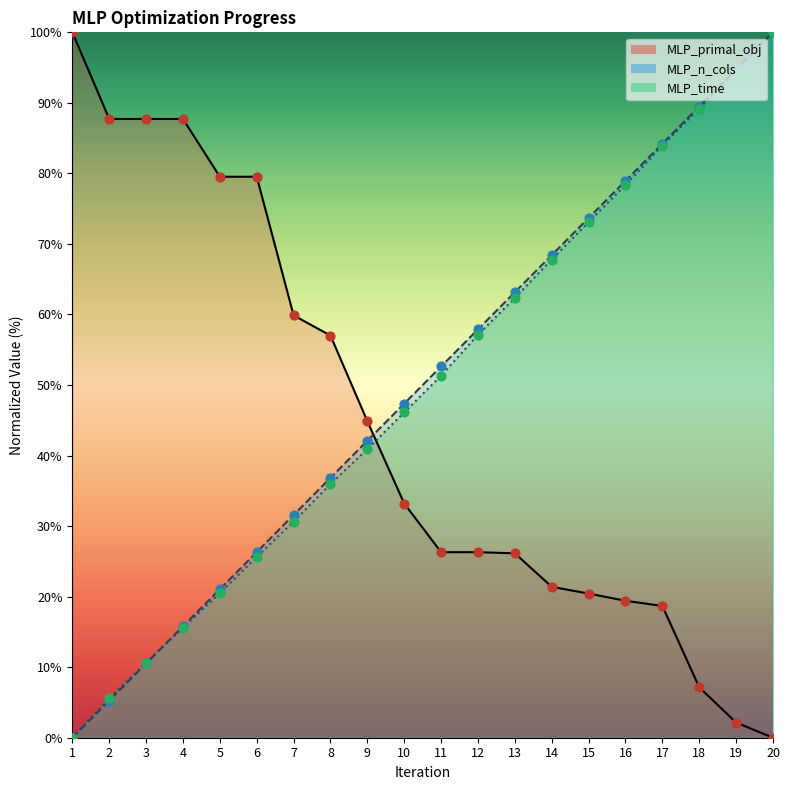

Which series contains the lowest Y value?

MLP_primal_obj